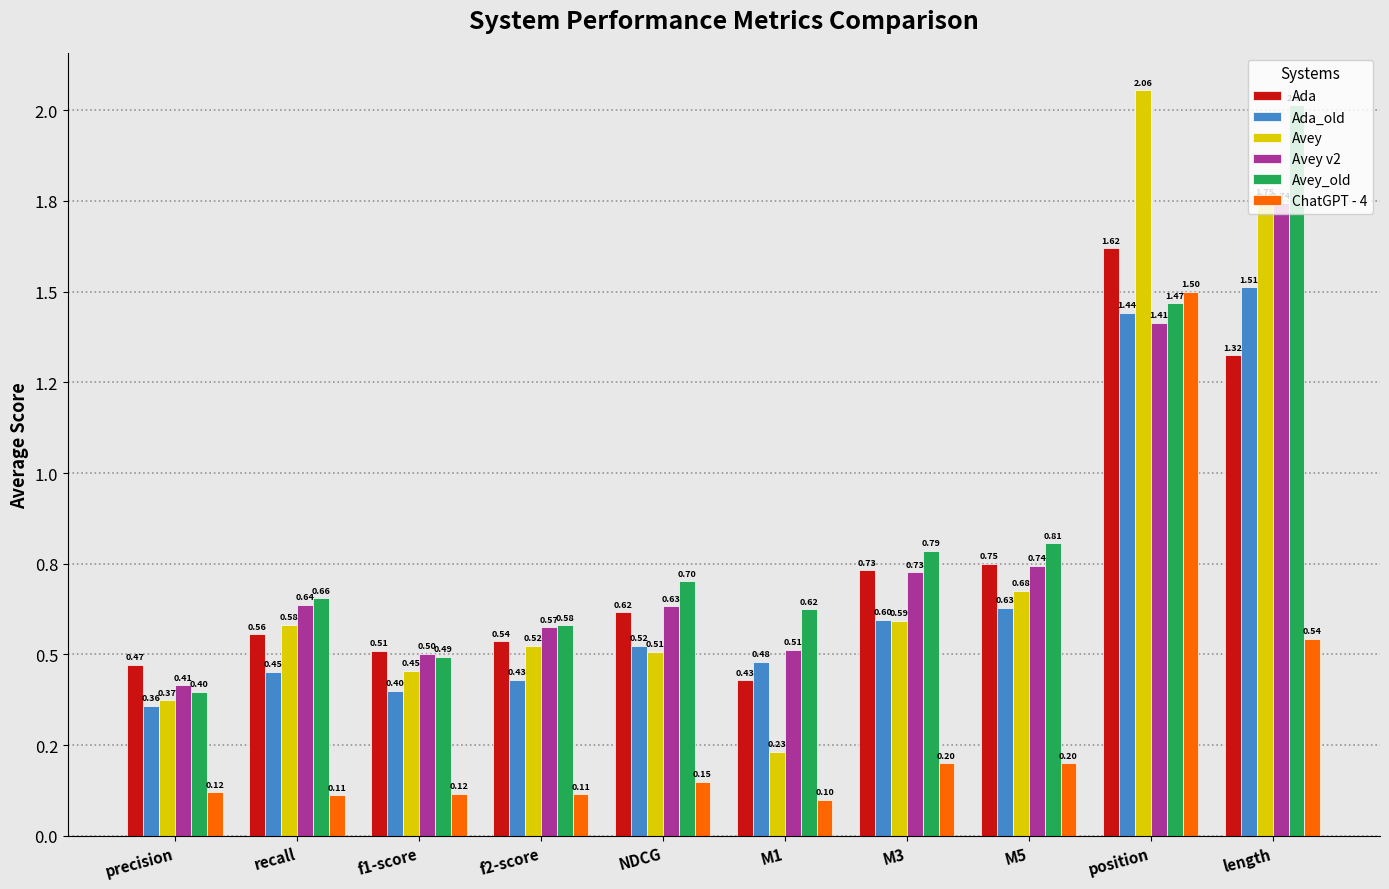

Reading left to right, transcribe all the data shown in this chart.

Ada: 0.5	0.6	0.5	0.5	0.6	0.4	0.7	0.8	1.6	1.3
Ada_old: 0.4	0.5	0.4	0.4	0.5	0.5	0.6	0.6	1.4	1.5
Avey: 0.4	0.6	0.5	0.5	0.5	0.2	0.6	0.7	2.1	1.8
Avey v2: 0.4	0.6	0.5	0.6	0.6	0.5	0.7	0.7	1.4	1.7
Avey_old: 0.4	0.7	0.5	0.6	0.7	0.6	0.8	0.8	1.5	2.0
ChatGPT - 4: 0.1	0.1	0.1	0.1	0.1	0.1	0.2	0.2	1.5	0.5